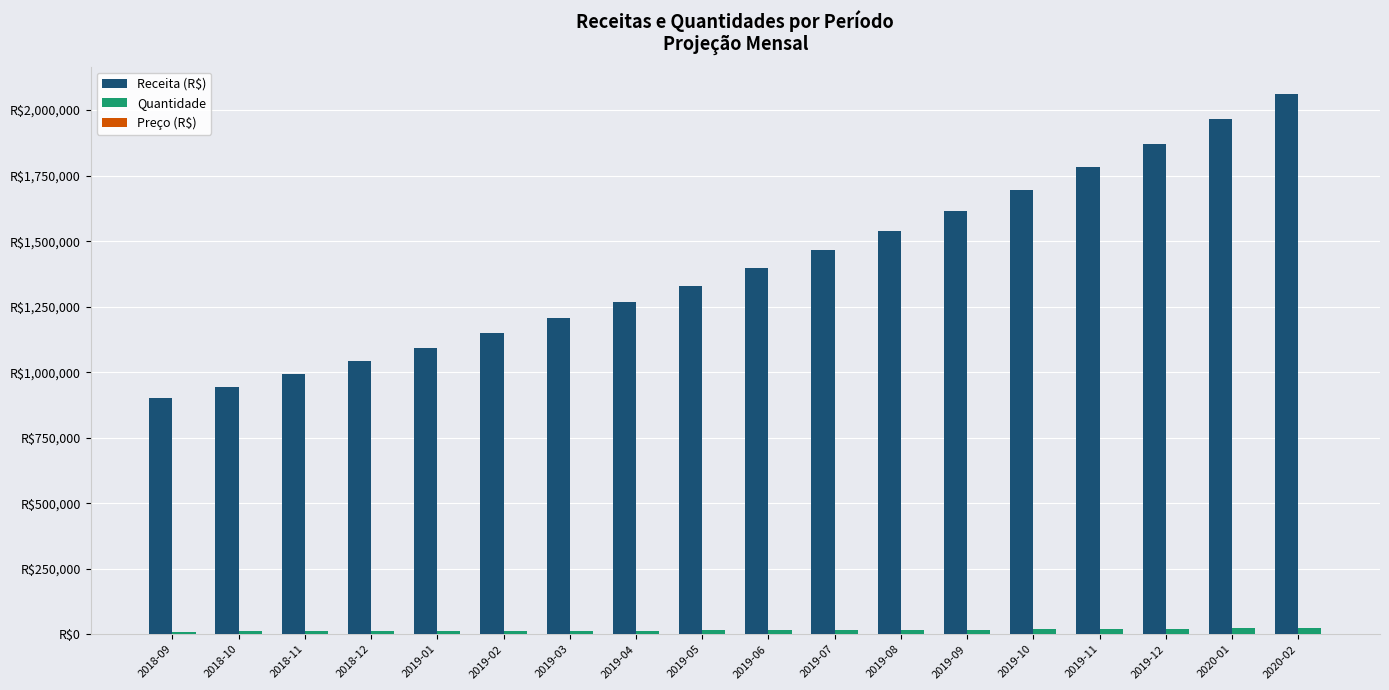

Which has a higher value, 2019-12 or 2019-03?

2019-12